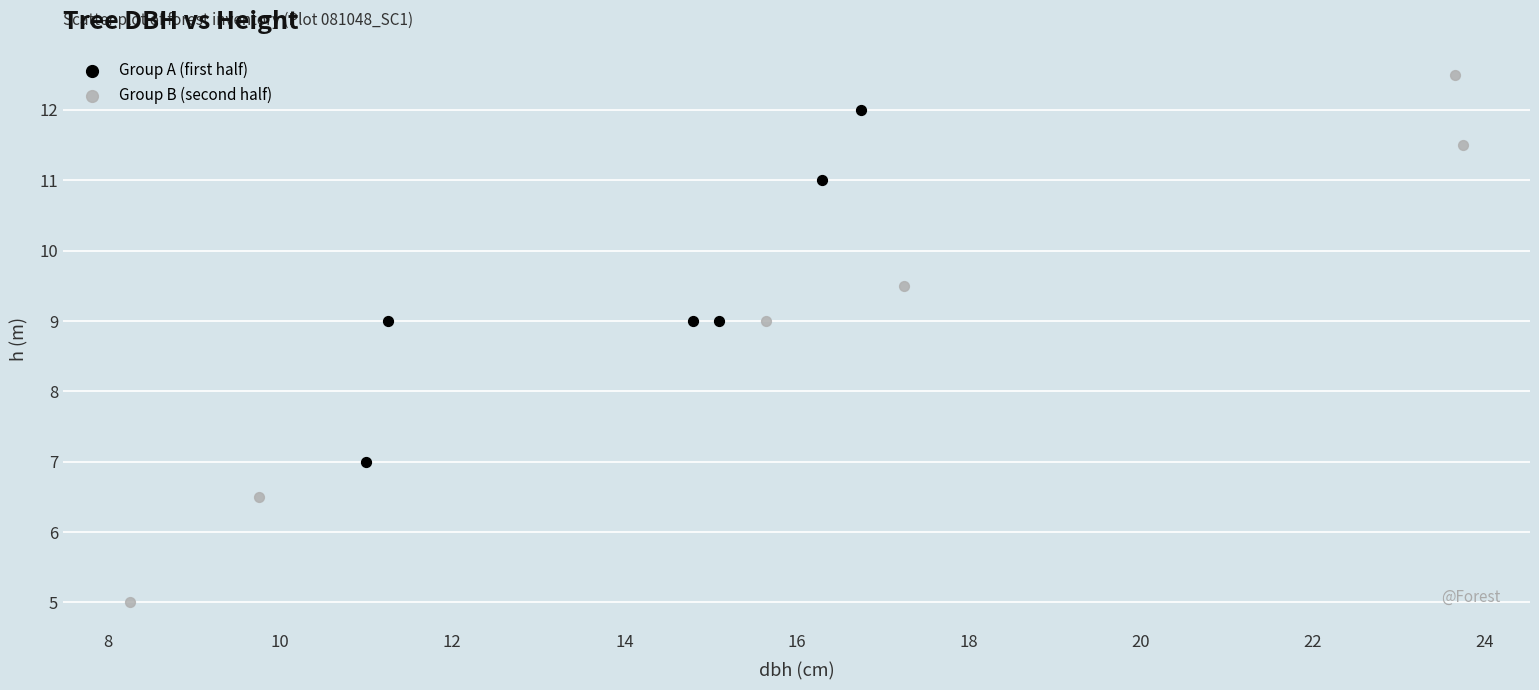

Which series contains the highest Y value?

Group B (second half)